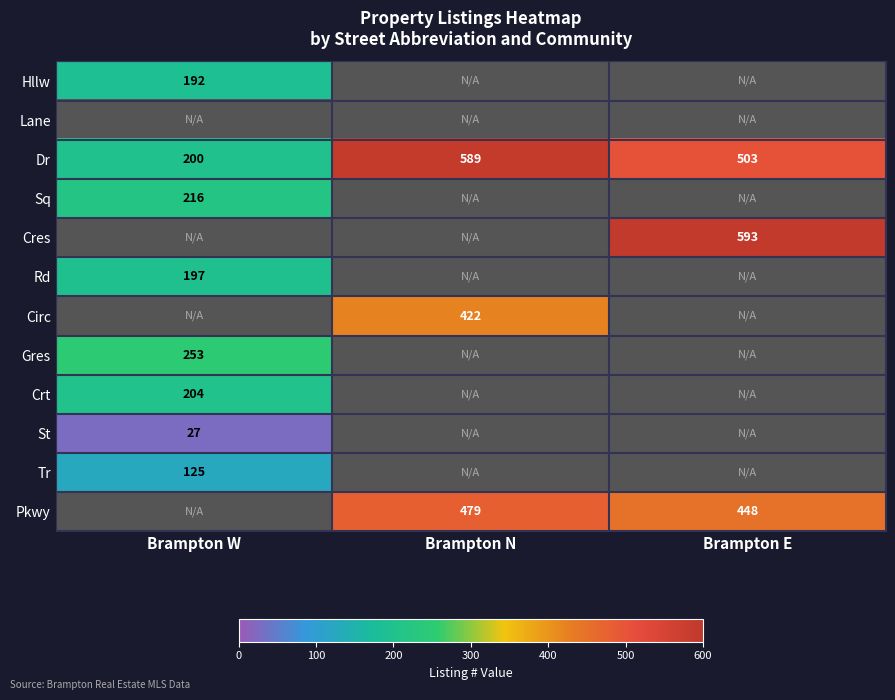

True or false: Dr has a value of 95 at Brampton W.

False